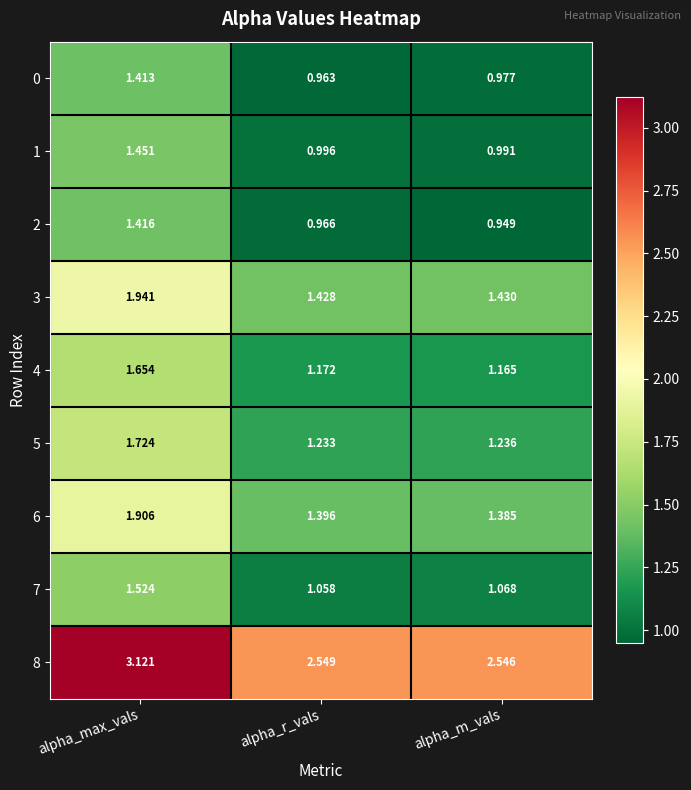

Where is 0 nearest to the value 1?

alpha_m_vals